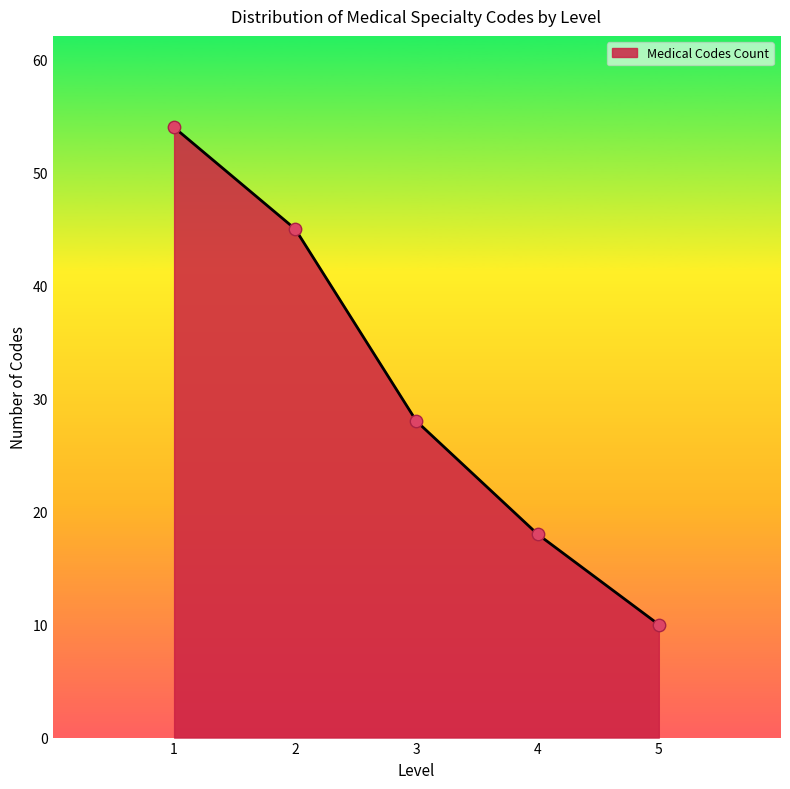

What is the change in value from 1 to 5?

-44